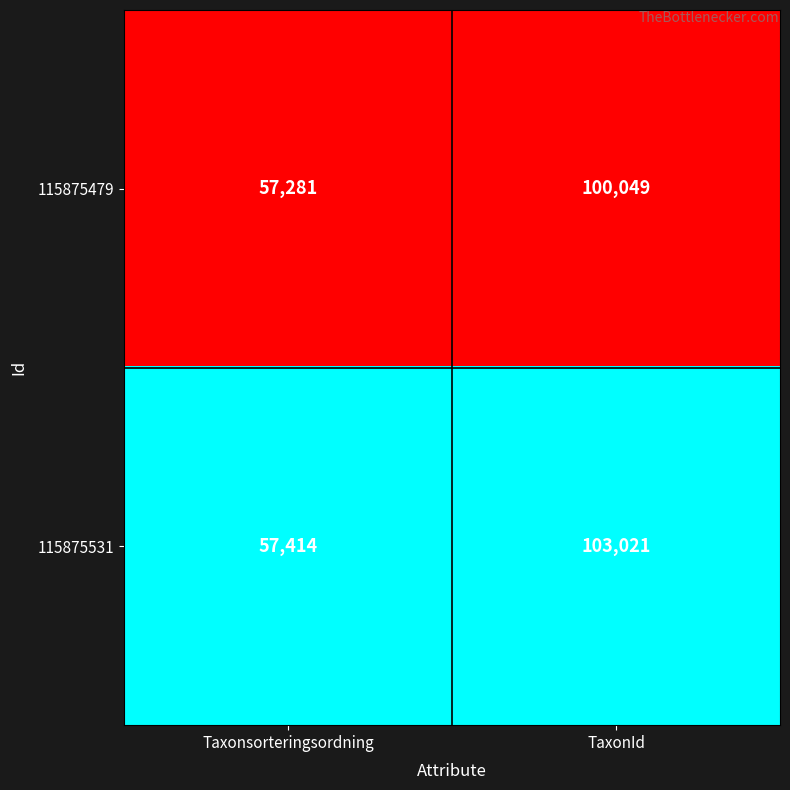

Which series has the largest total across all categories?

115875531